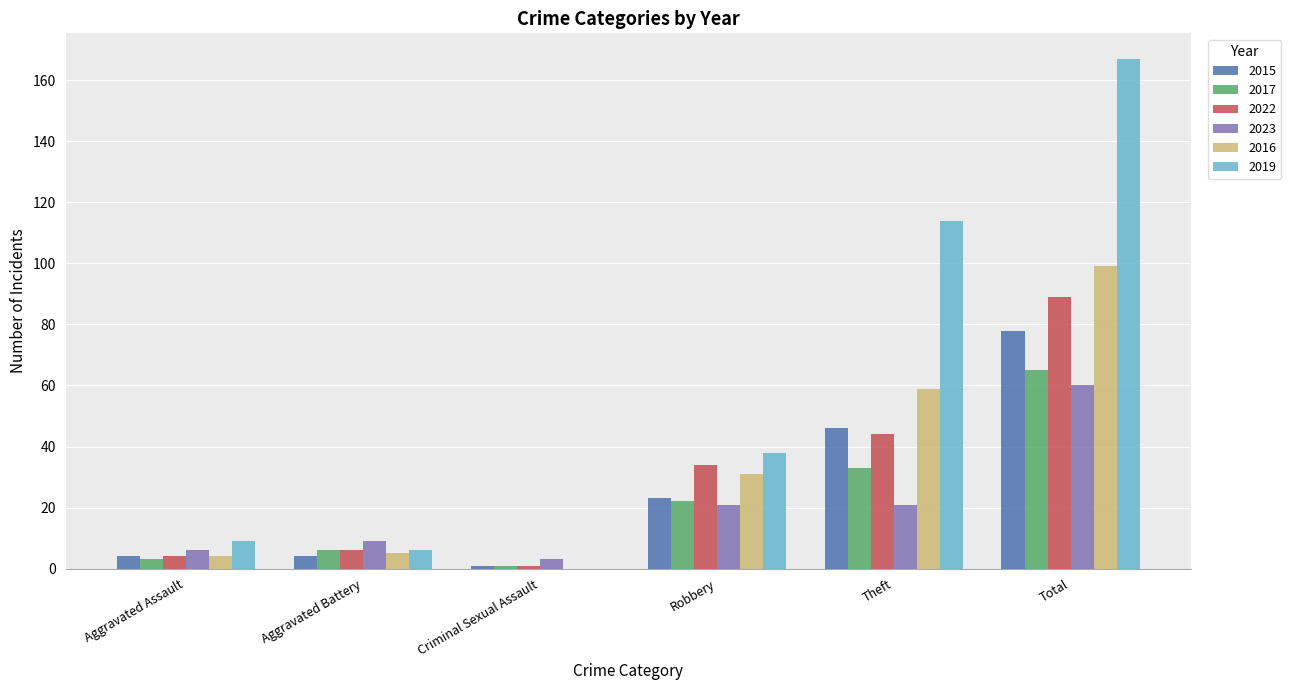

What is the approximate value of 2017 at Theft?

33